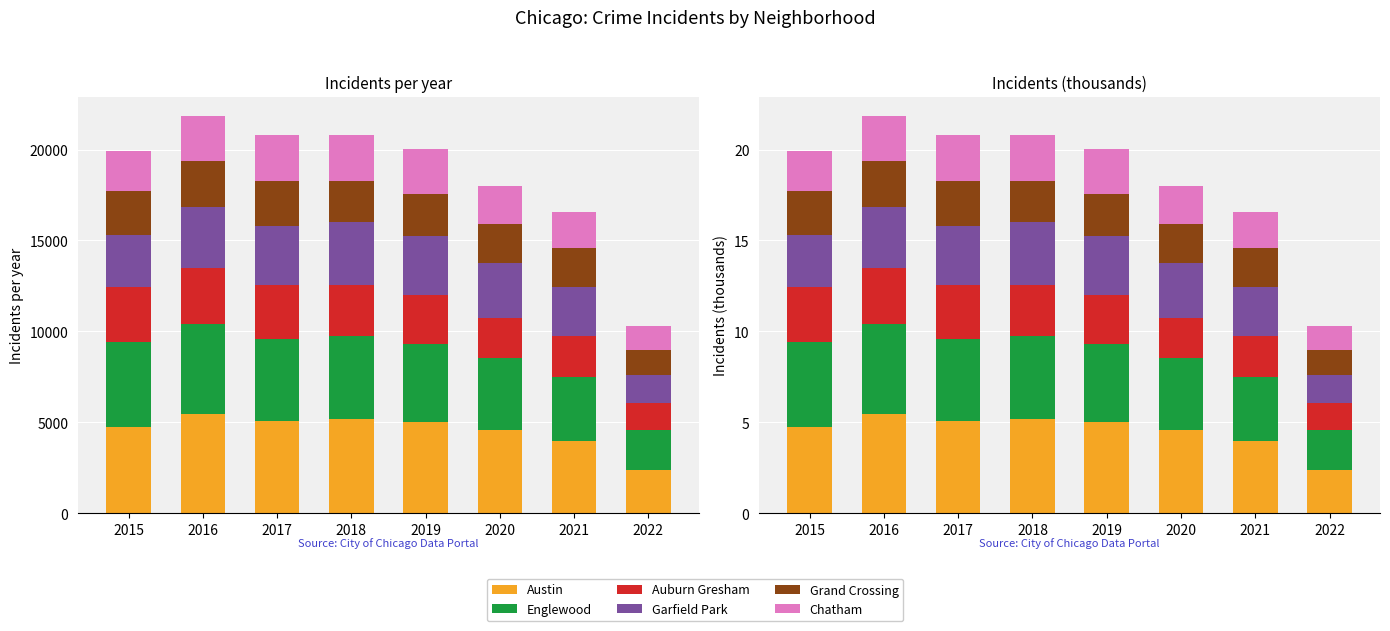

How many groups of bars are there?

8